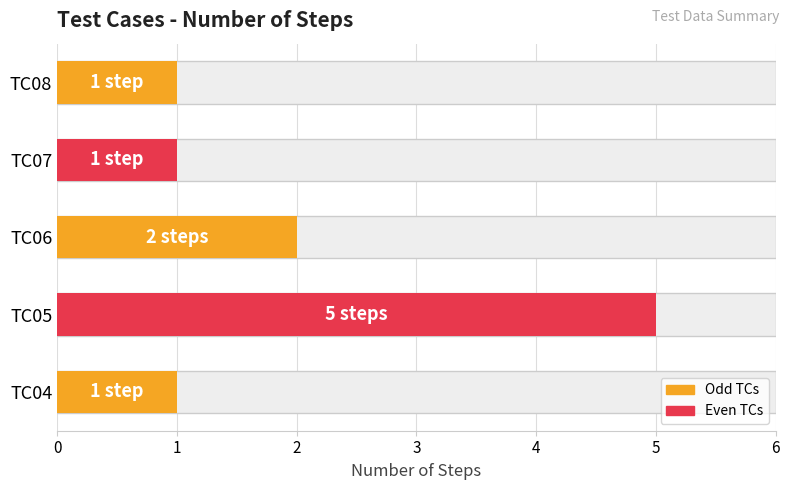

Are the bars horizontal?

Yes